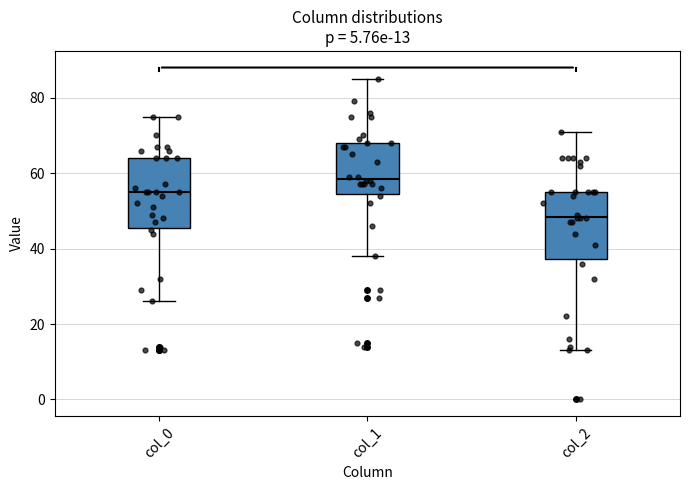

Which box's median line is the highest?

col_1